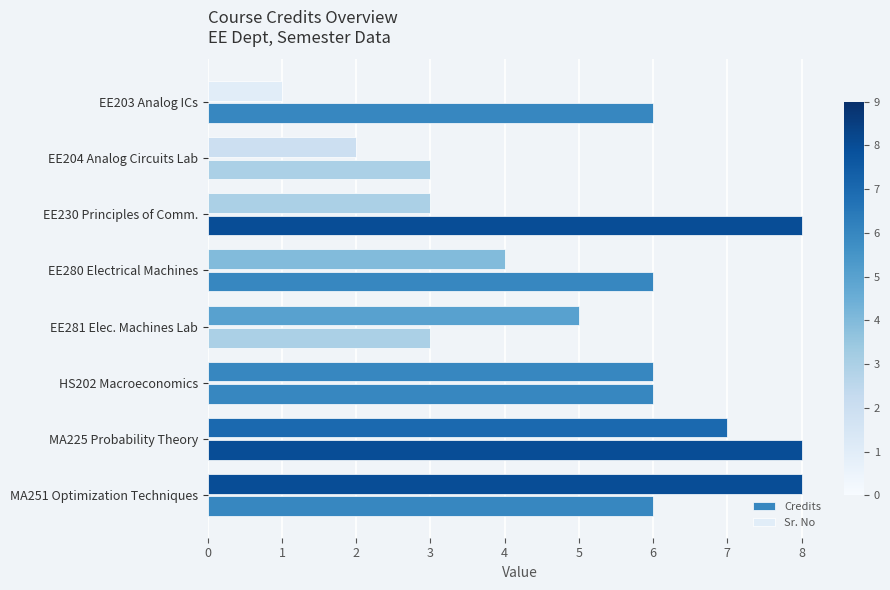

Count the number of data series in this chart.

2